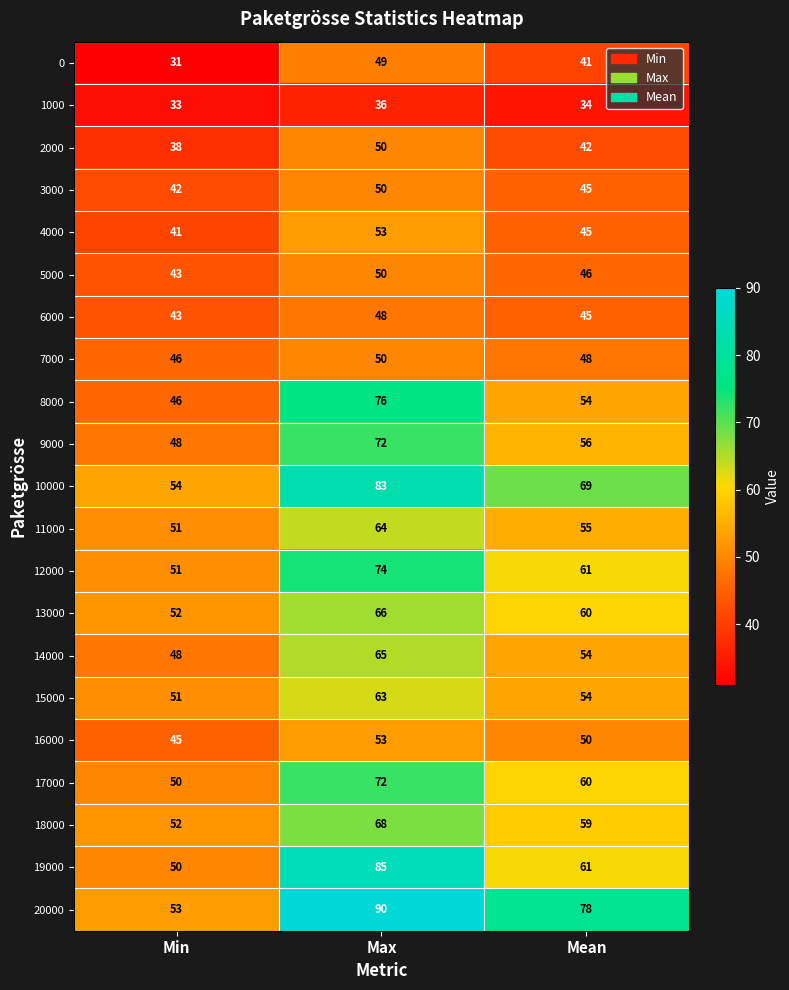

Rank the categories by 13000 value from lowest to highest.

Min, Mean, Max